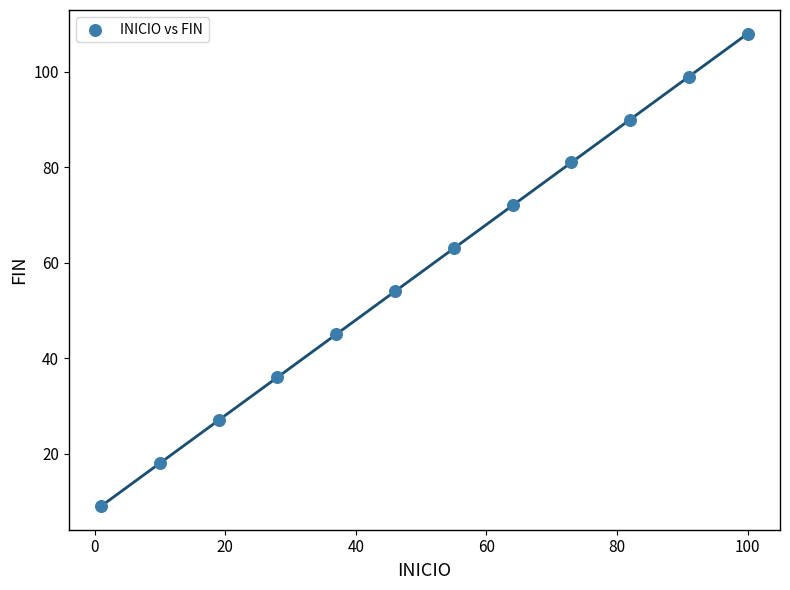

What is the range of X values (max minus min)?

99